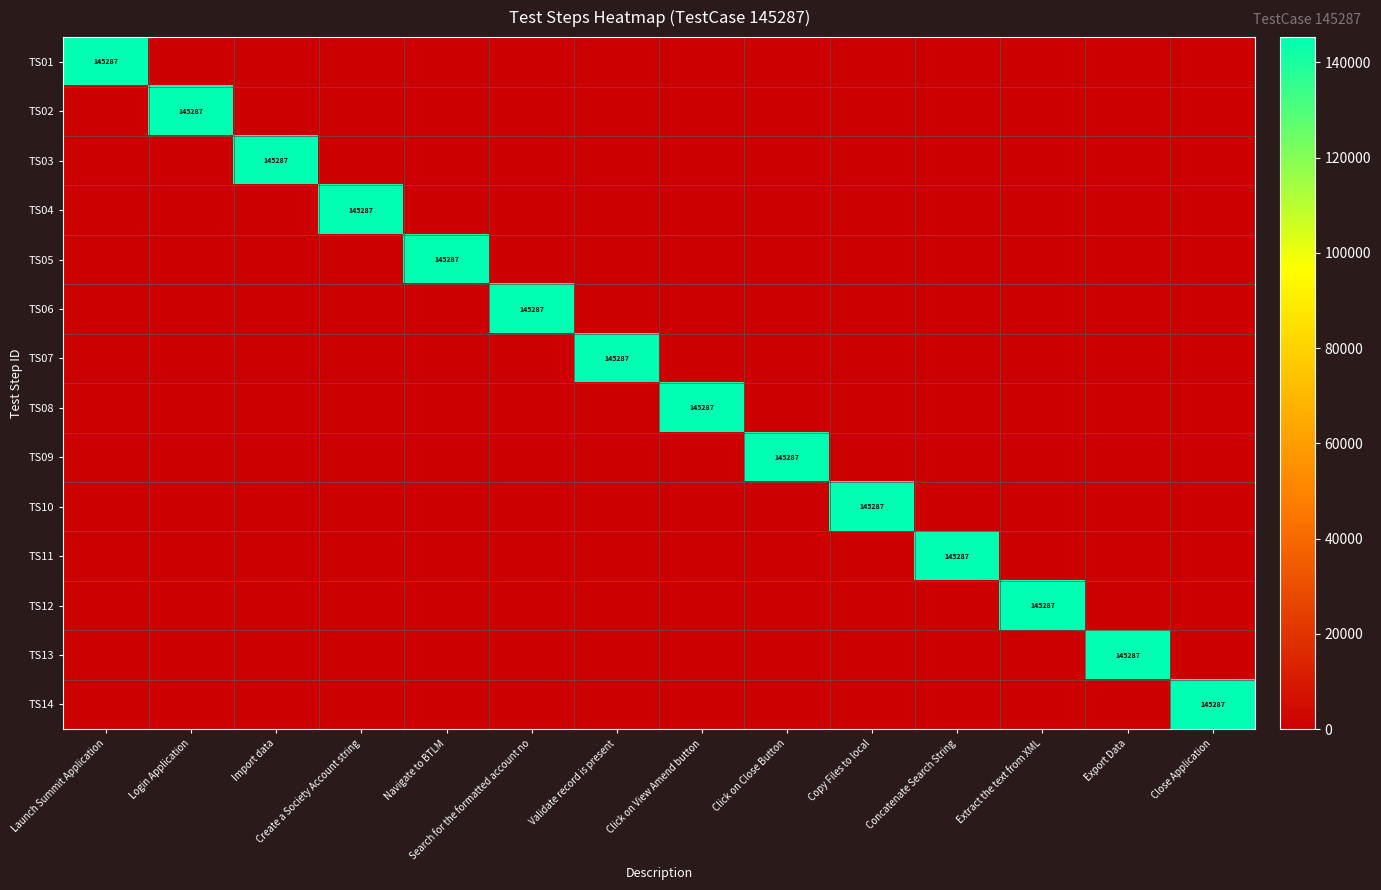

At how many categories does at least one series exceed 142473?

14